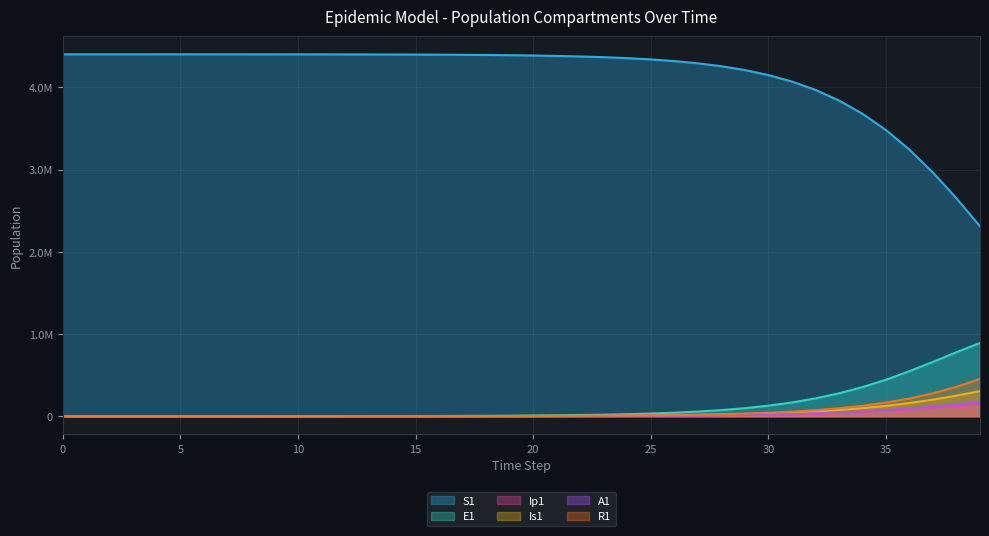

How many values in E1 are above zero?

39